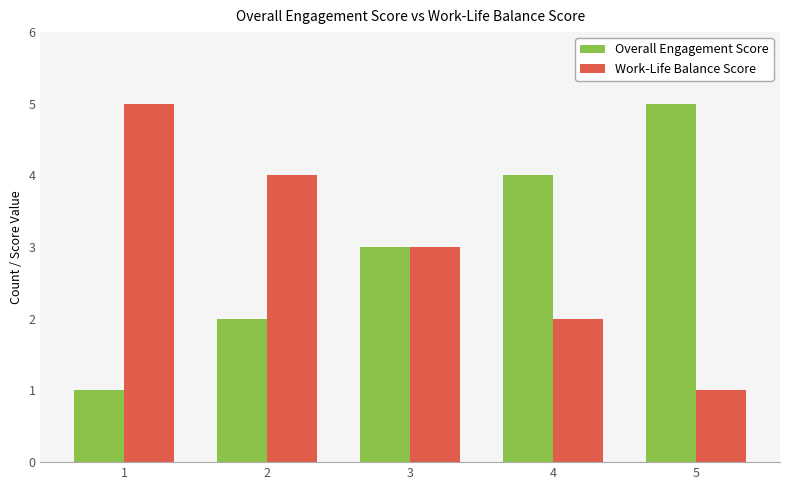

True or false: Work-Life Balance Score has a value of 2 at 4.

True